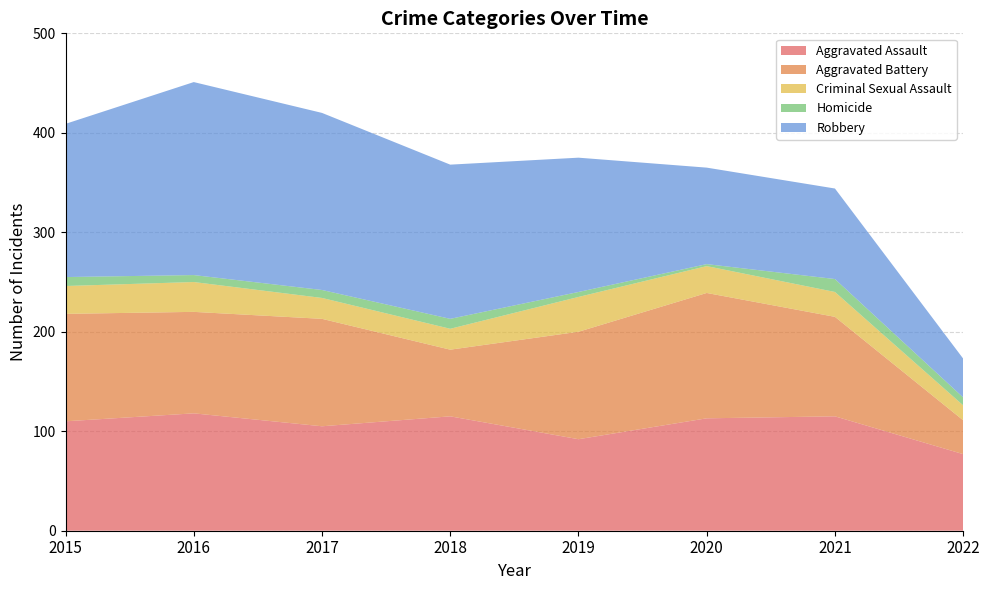

Reading left to right, list all the values displayed in this chart.

Aggravated Assault: 2015=110	2016=118	2017=105	2018=115	2019=92	2020=113	2021=115	2022=77
Aggravated Battery: 2015=108	2016=102	2017=108	2018=67	2019=108	2020=126	2021=100	2022=34
Criminal Sexual Assault: 2015=28	2016=30	2017=21	2018=21	2019=35	2020=27	2021=25	2022=15
Homicide: 2015=9	2016=7	2017=8	2018=10	2019=5	2020=2	2021=13	2022=8
Robbery: 2015=154	2016=194	2017=178	2018=155	2019=135	2020=97	2021=91	2022=39